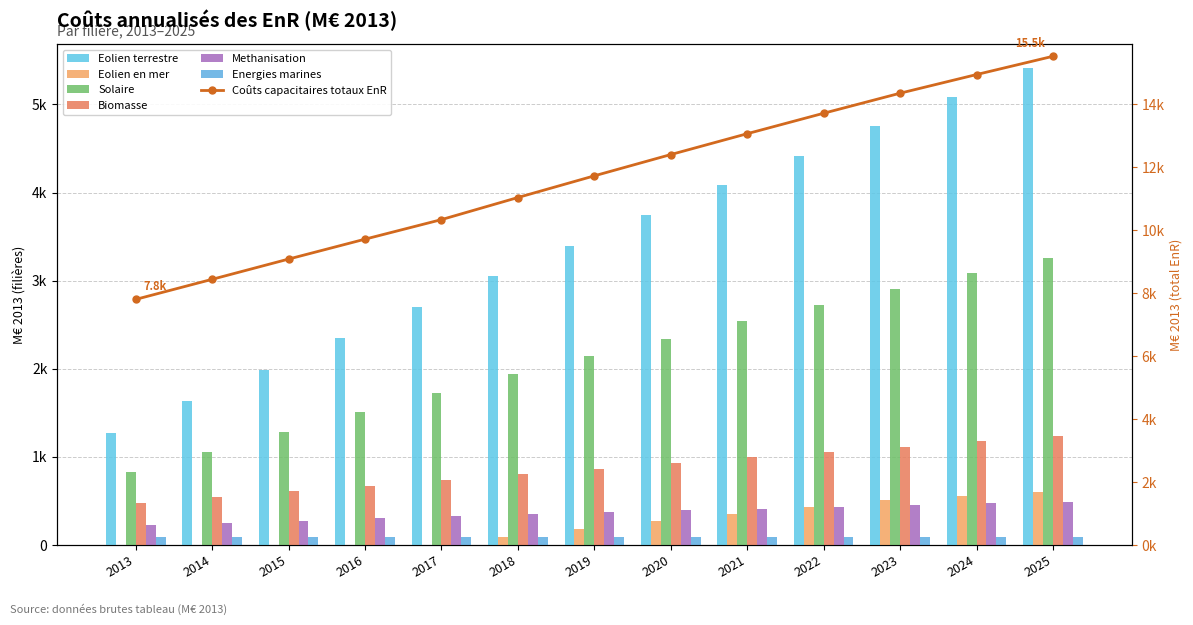

Where does the Eolien terrestre series first go above 3398?

2019